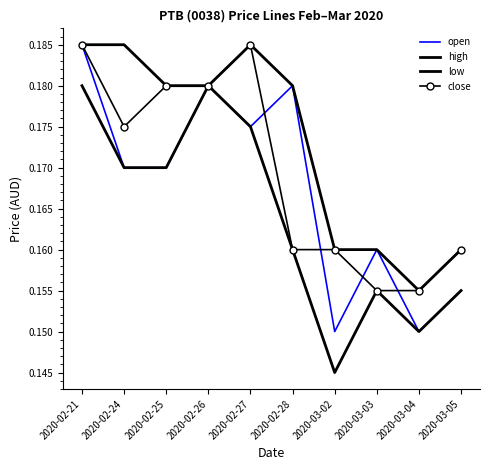

Reading left to right, extract all data points from this chart.

open: 0.2	0.2	0.2	0.2	0.2	0.2	0.1	0.2	0.1	0.2
high: 0.2	0.2	0.2	0.2	0.2	0.2	0.2	0.2	0.2	0.2
low: 0.2	0.2	0.2	0.2	0.2	0.2	0.1	0.2	0.1	0.2
close: 0.2	0.2	0.2	0.2	0.2	0.2	0.2	0.2	0.2	0.2